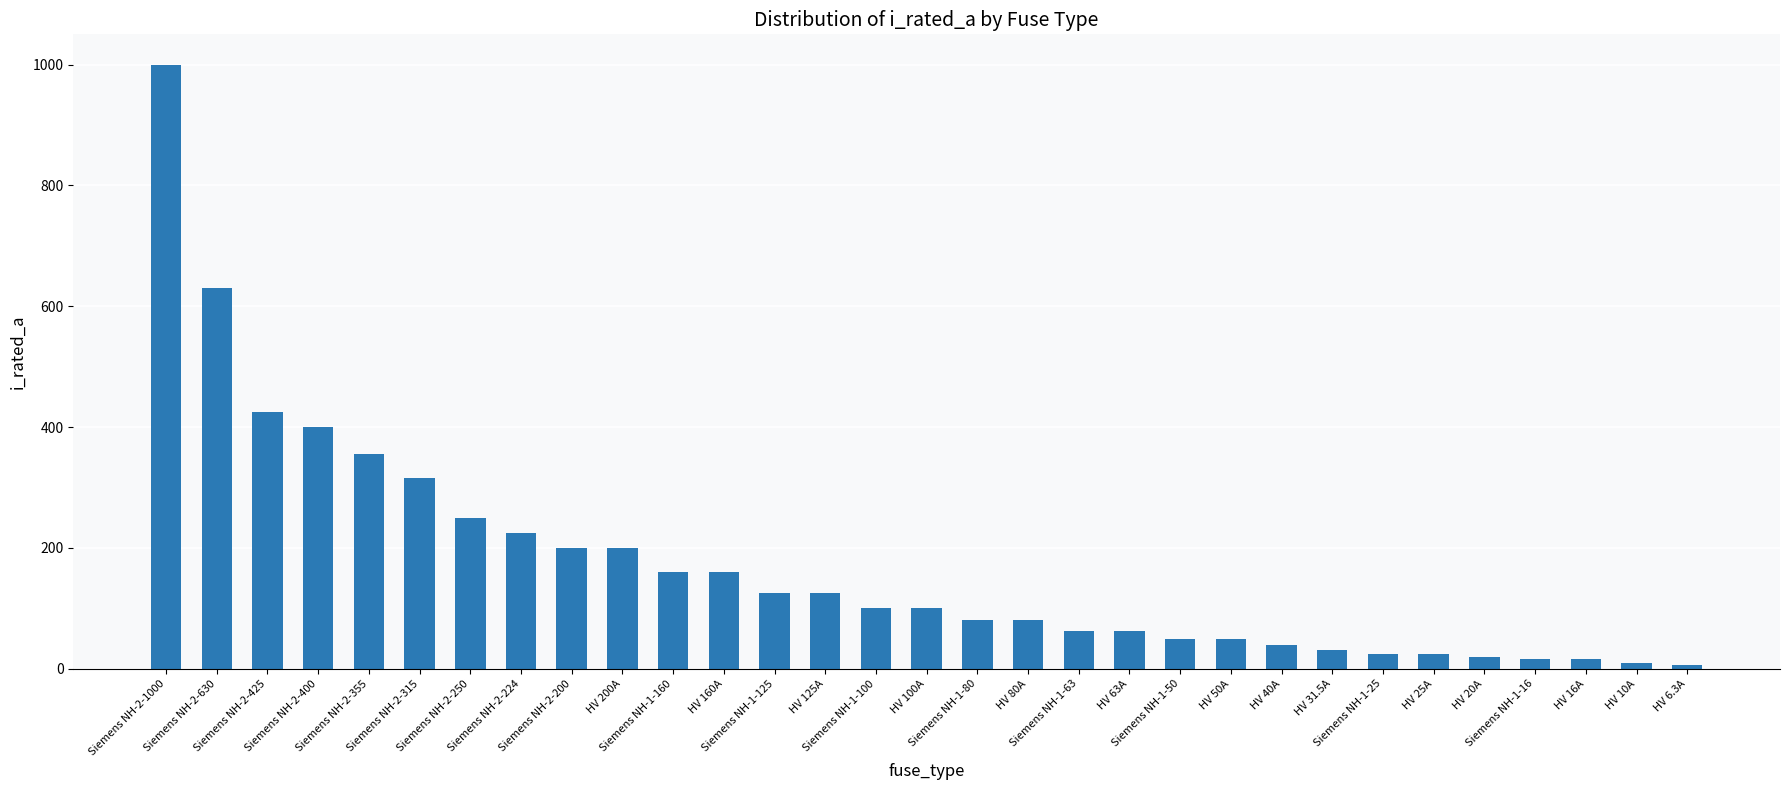

Which label corresponds to the largest value in the chart?

Siemens NH-2-1000